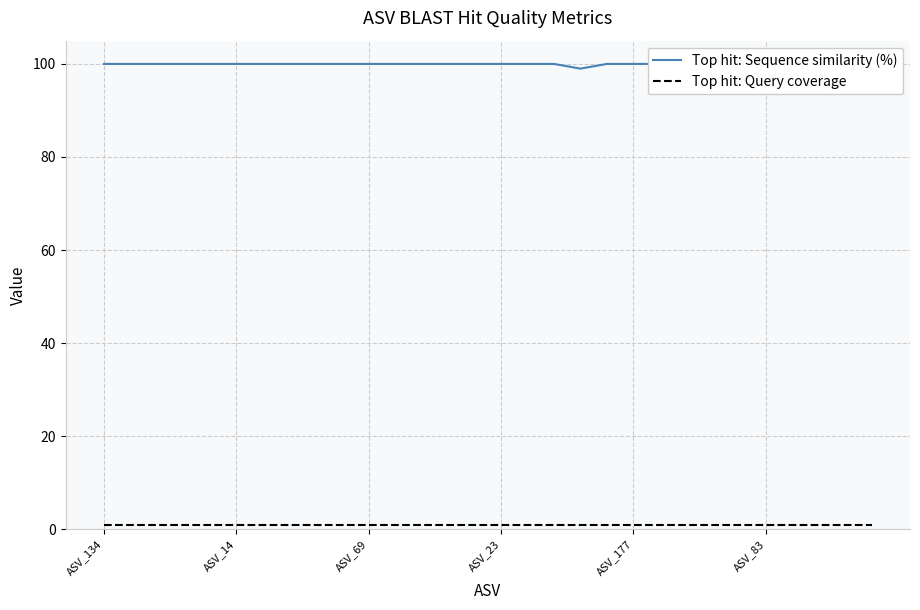

At 24, list the series in order from smallest to largest.

Top hit: Query coverage, Top hit: Sequence similarity (%)